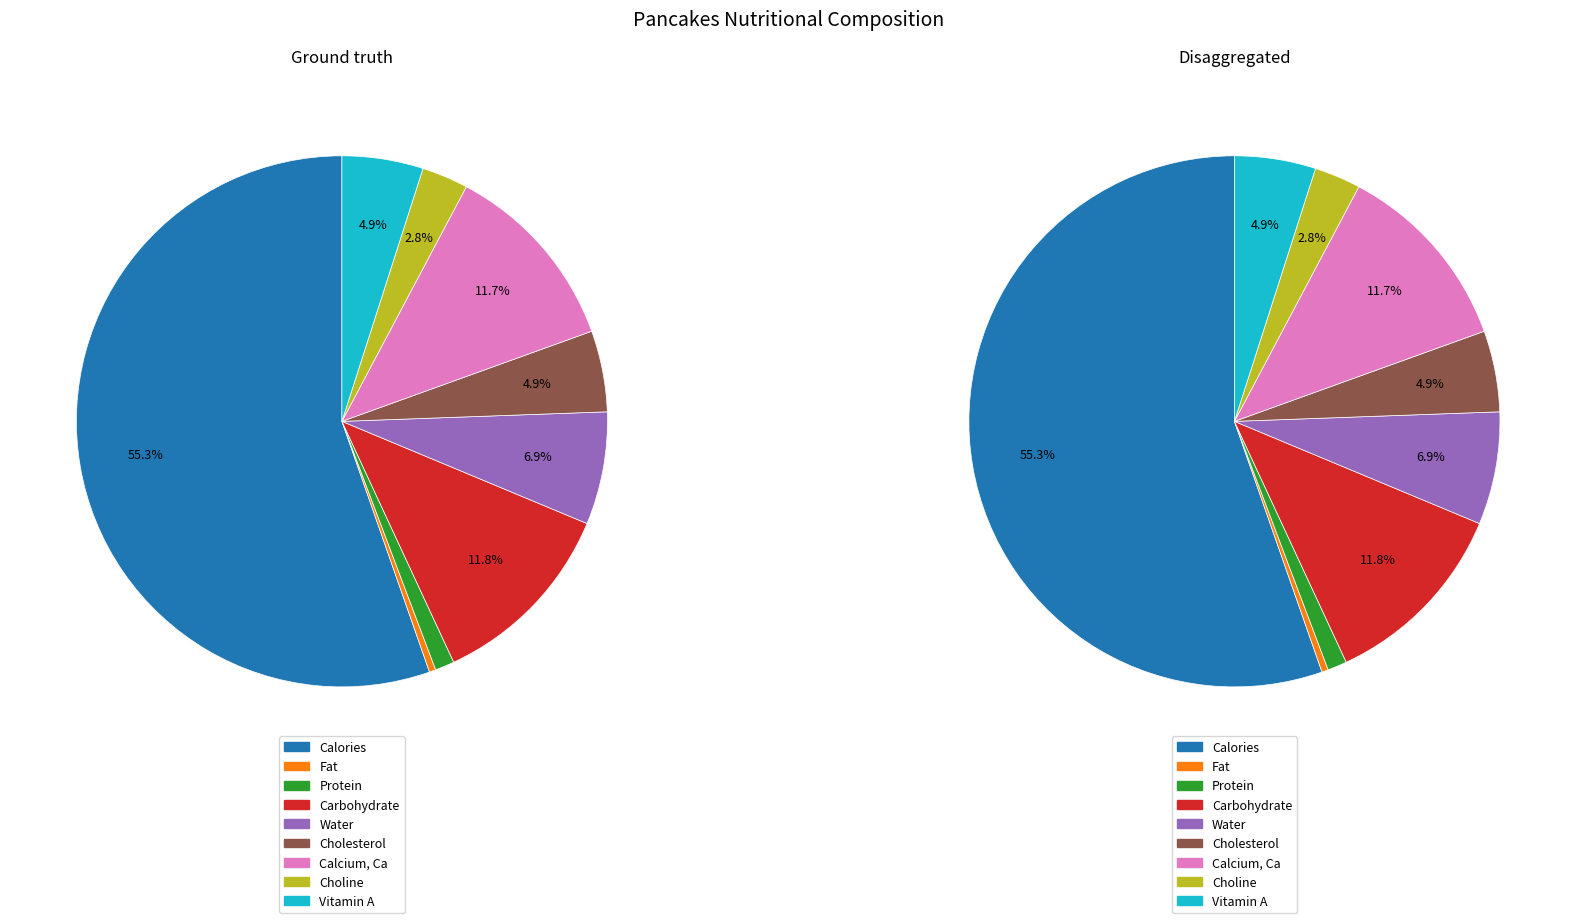

Is it true that Cholesterol is 1% of the pie?

False